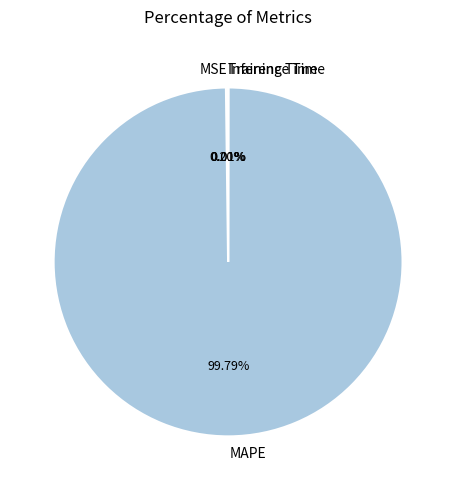

Is there a majority slice in this chart?

Yes